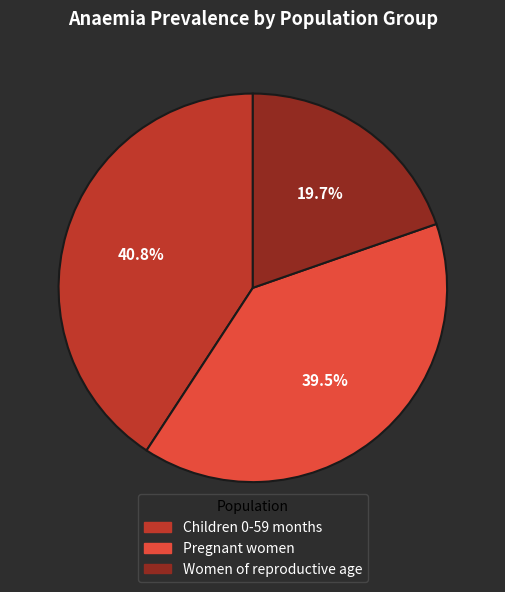

What is the smallest slice in the pie chart?

Women of reproductive age